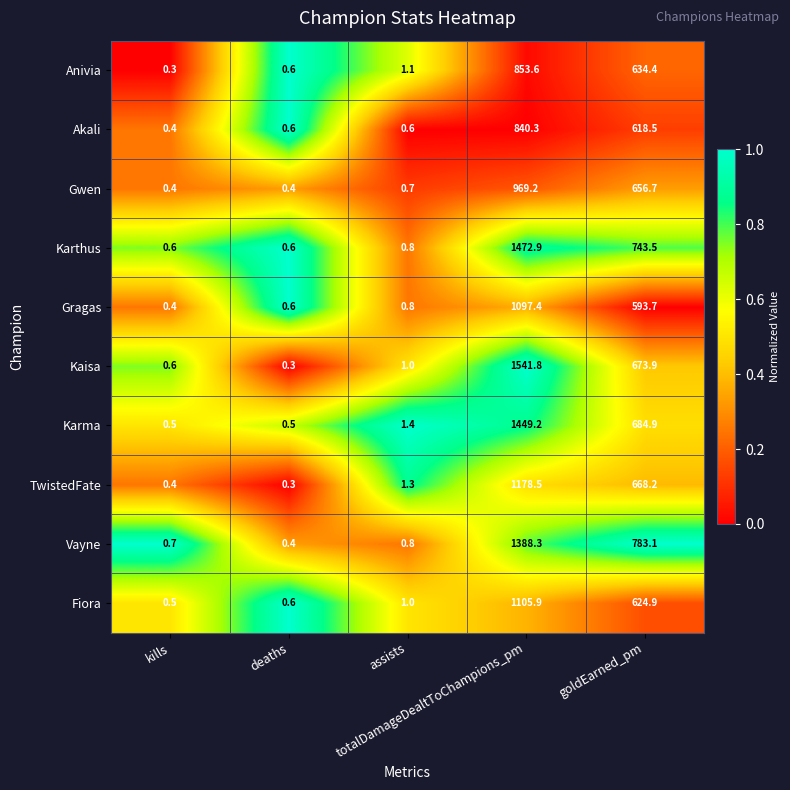

What is the maximum value shown in the chart?

1541.8